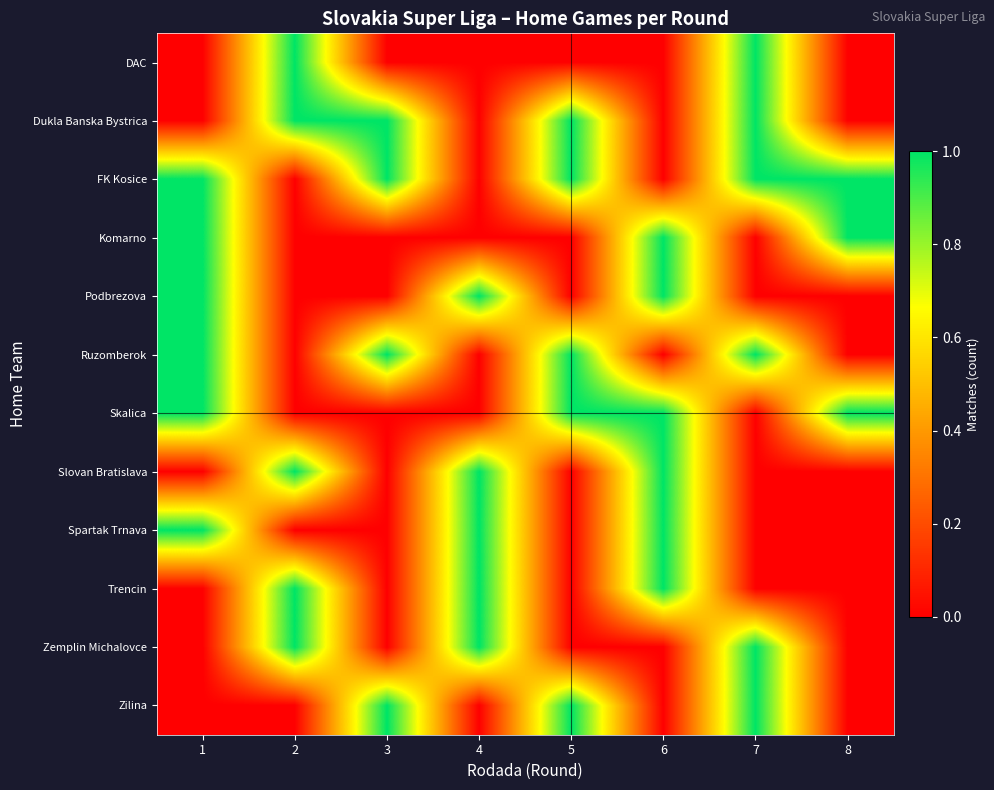

Reading left to right, what are all the values shown in this chart?

row_0: 0	1	0	0	0	0	1	0
row_1: 0	1	1	0	1	0	1	0
row_2: 1	0	1	0	1	0	1	1
row_3: 1	0	0	0	0	1	0	1
row_4: 1	0	0	1	0	1	0	0
row_5: 1	0	1	0	1	0	1	0
row_6: 1	0	0	0	1	1	0	1
row_7: 0	1	0	1	0	1	0	0
row_8: 1	0	0	1	0	1	0	0
row_9: 0	1	0	1	0	1	0	0
row_10: 0	1	0	1	0	0	1	0
row_11: 0	0	1	0	1	0	1	0